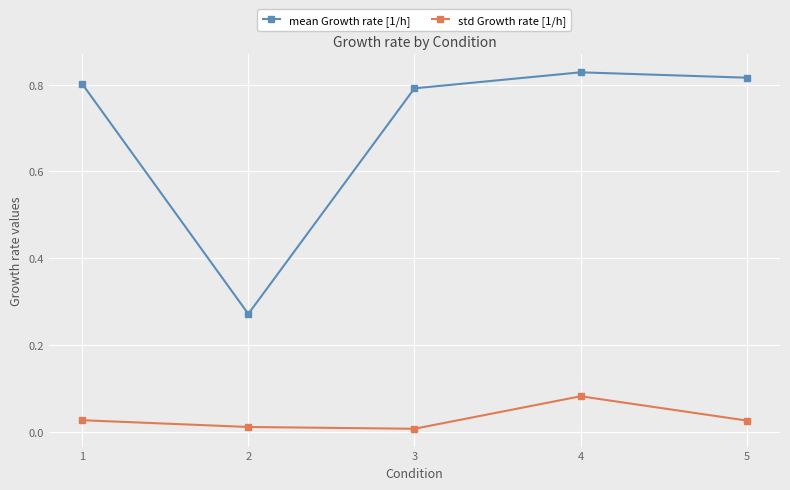

Which series has the widest spread of values?

mean Growth rate [1/h]